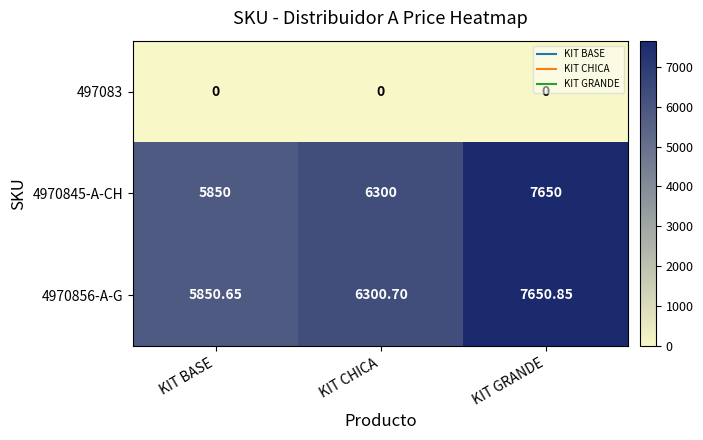

Which category has the highest value across all series?

KIT GRANDE